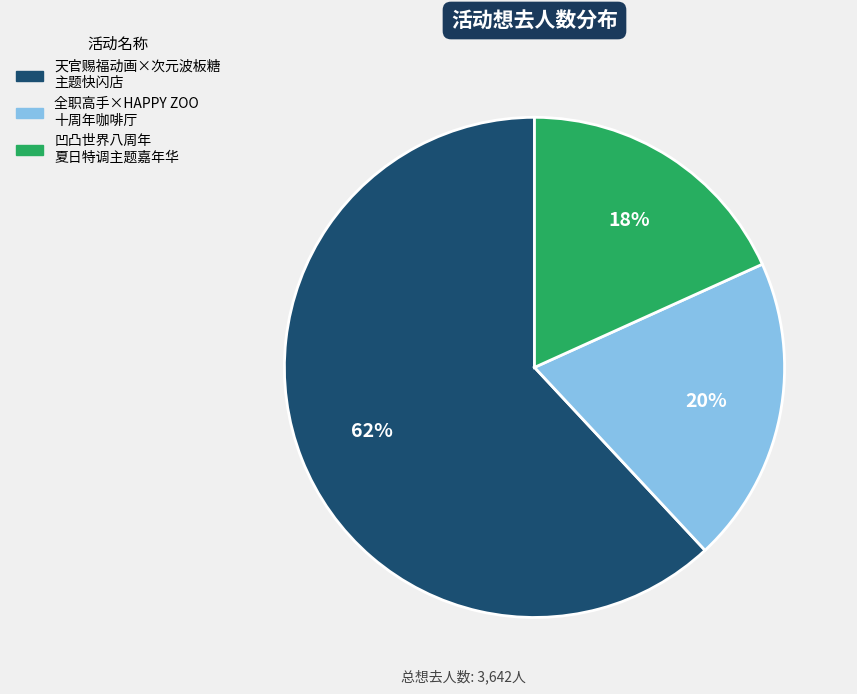

Which category has the smallest portion of the pie?

凹凸世界八周年 夏日特调主题嘉年华